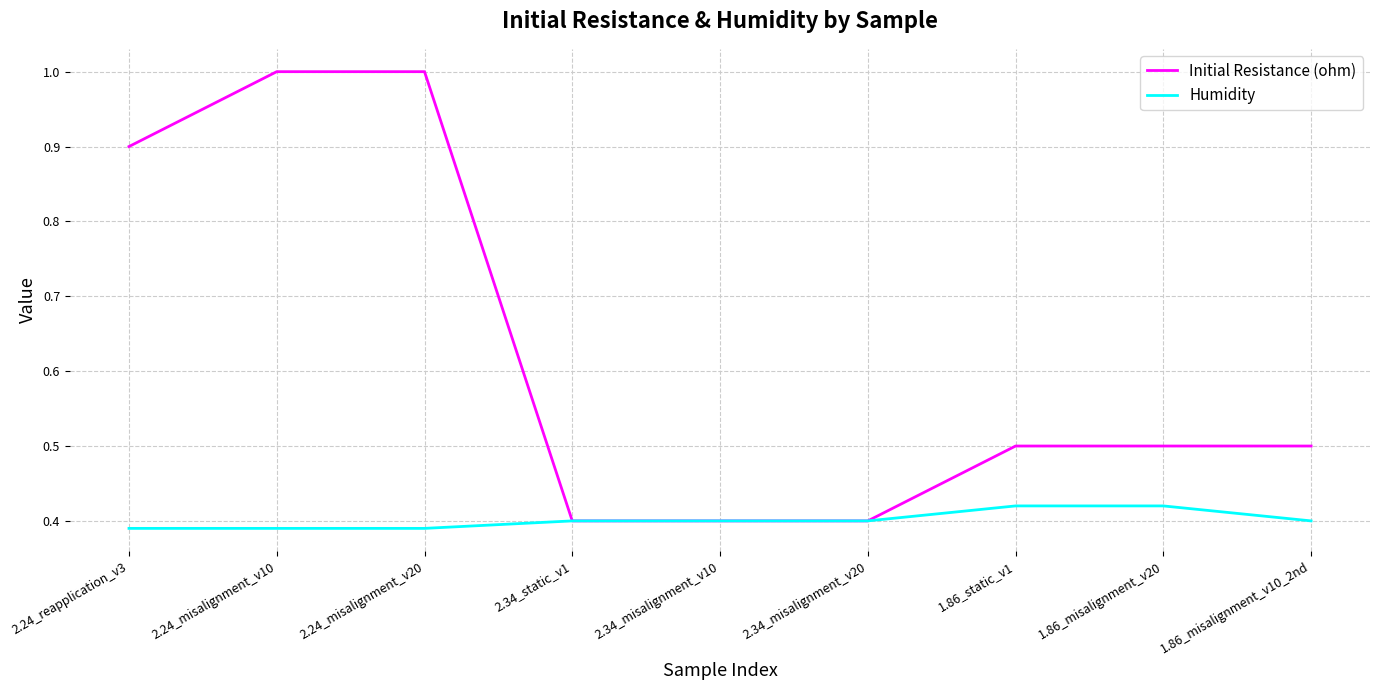

What is the highest value of the Initial Resistance (ohm) series?

1.0